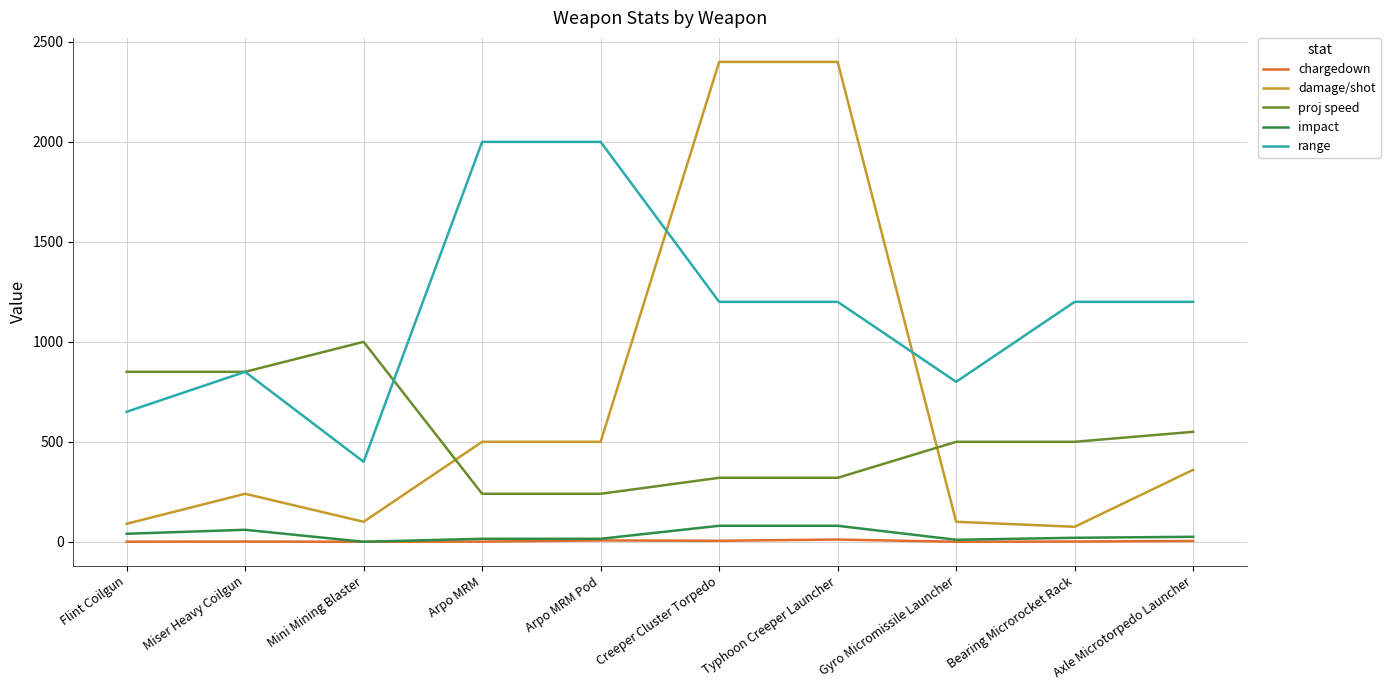

How many series are shown in this chart?

5